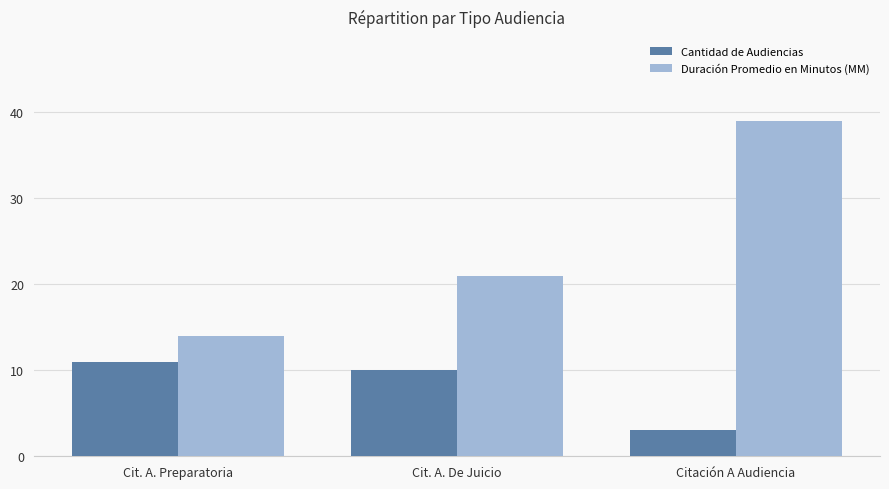

At how many categories does at least one series exceed 19?

2